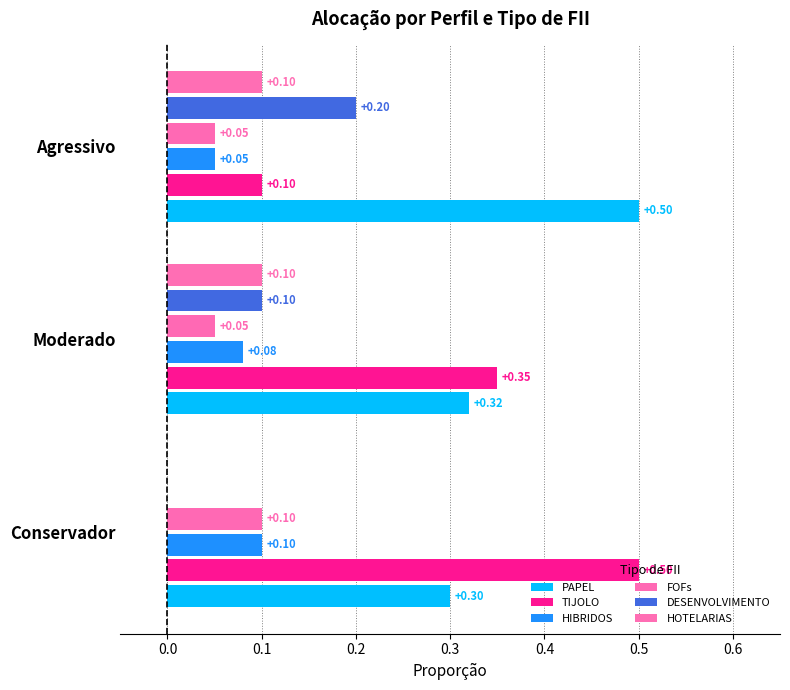

What is the lowest value of the FOFs series?

0.1